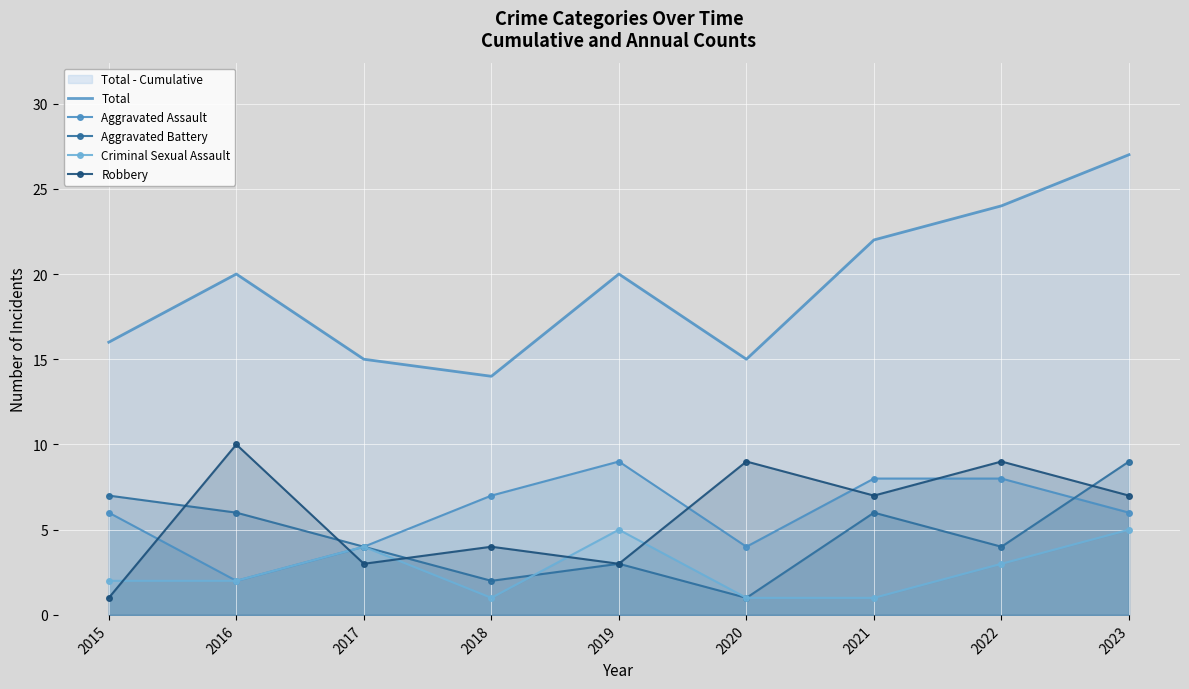

Is the value of Robbery at 2022 greater than the value of Criminal Sexual Assault at 2019?

Yes